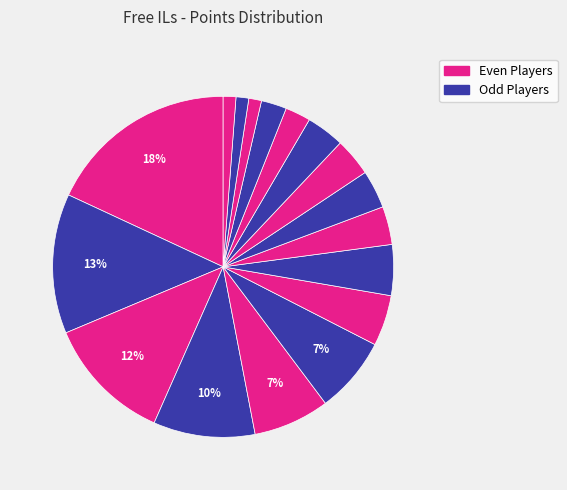

How many slices are in this pie chart?

17